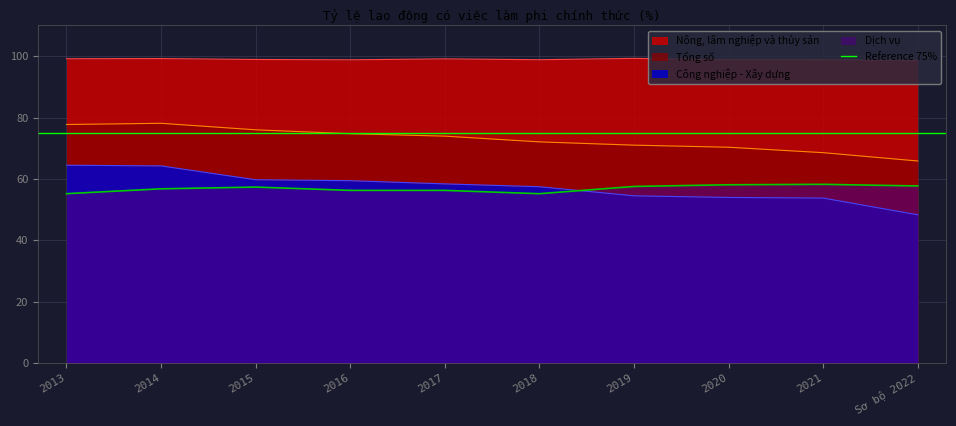

What is the difference between the maximum and minimum values in the Dịch vụ series?

3.0